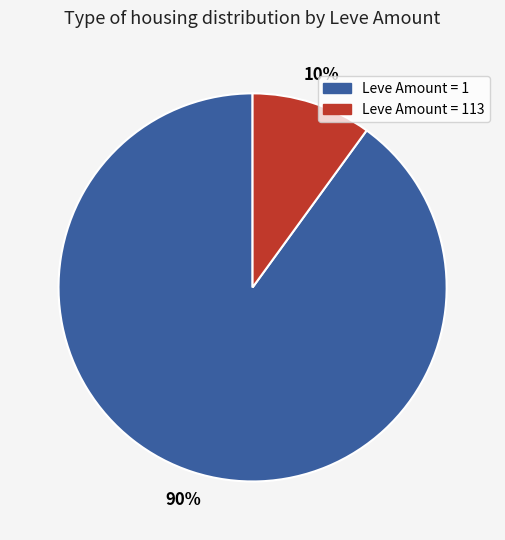

To the nearest percent, what is the average slice percentage?

50%